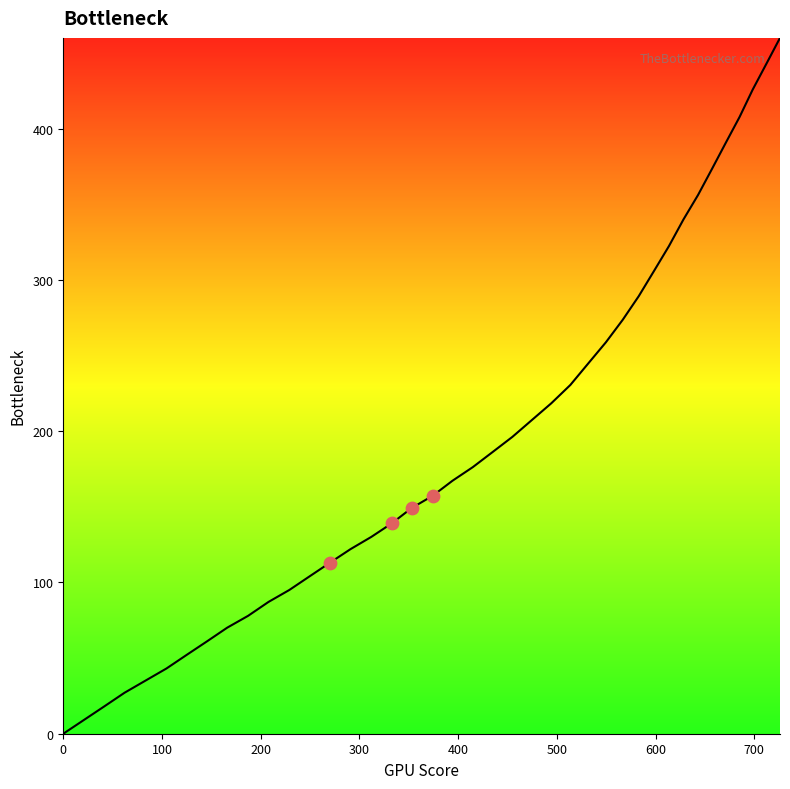

What is the greatest value displayed?

459.9